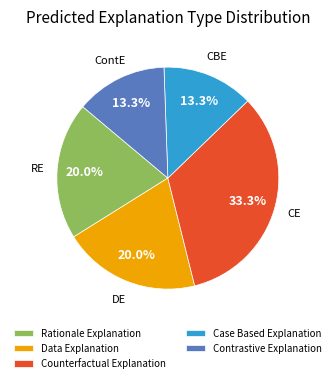

Which slice is the largest?

Counterfactual Explanation